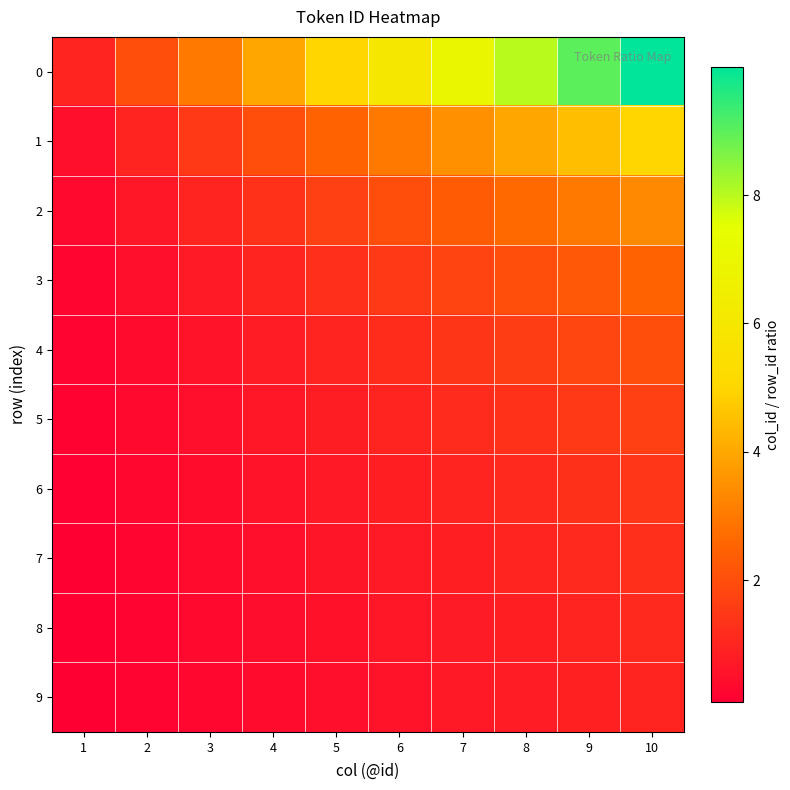

What is the spread (max minus min) of values at 3?

2.7